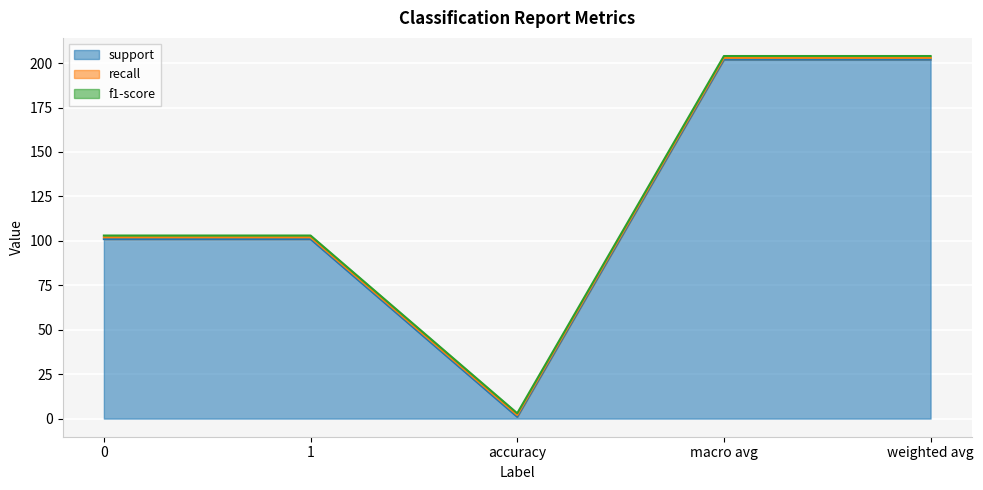

What is the label of the 3rd point from the left?

accuracy